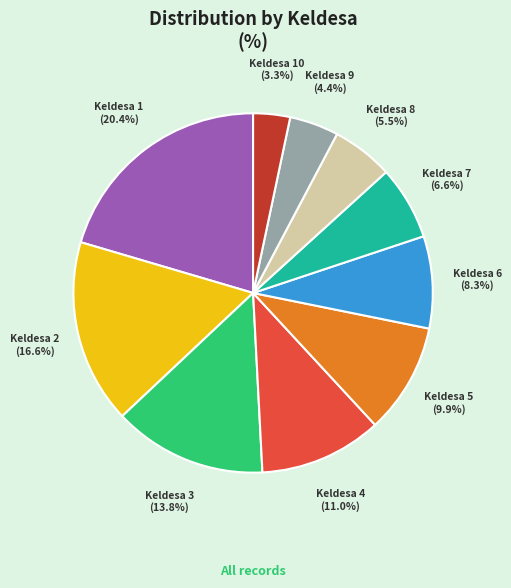

Is Keldesa 9 the majority of the pie?

No